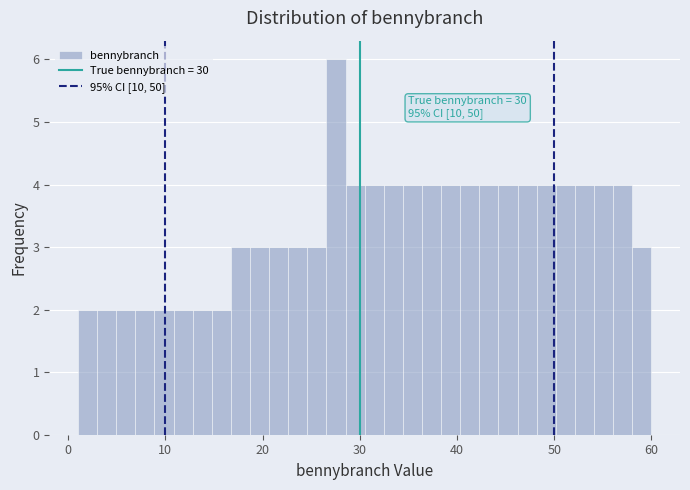

Around what value on the x-axis is the tallest bar? Give the approximate position of its centre, as read against the axis.

28